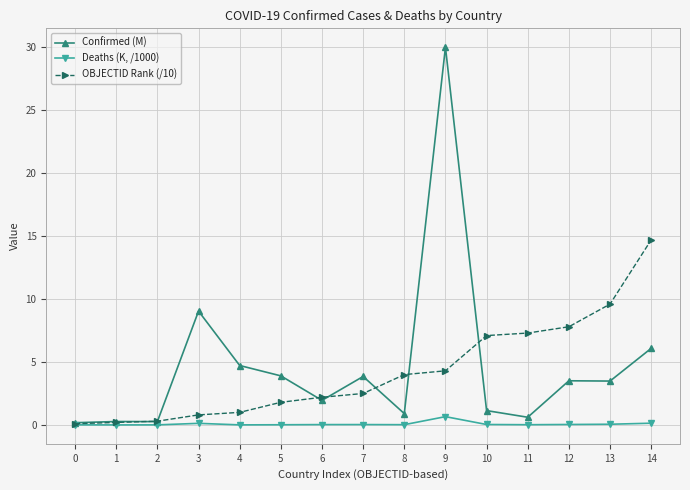

What is the sum of all Confirmed (M) values?

69.9